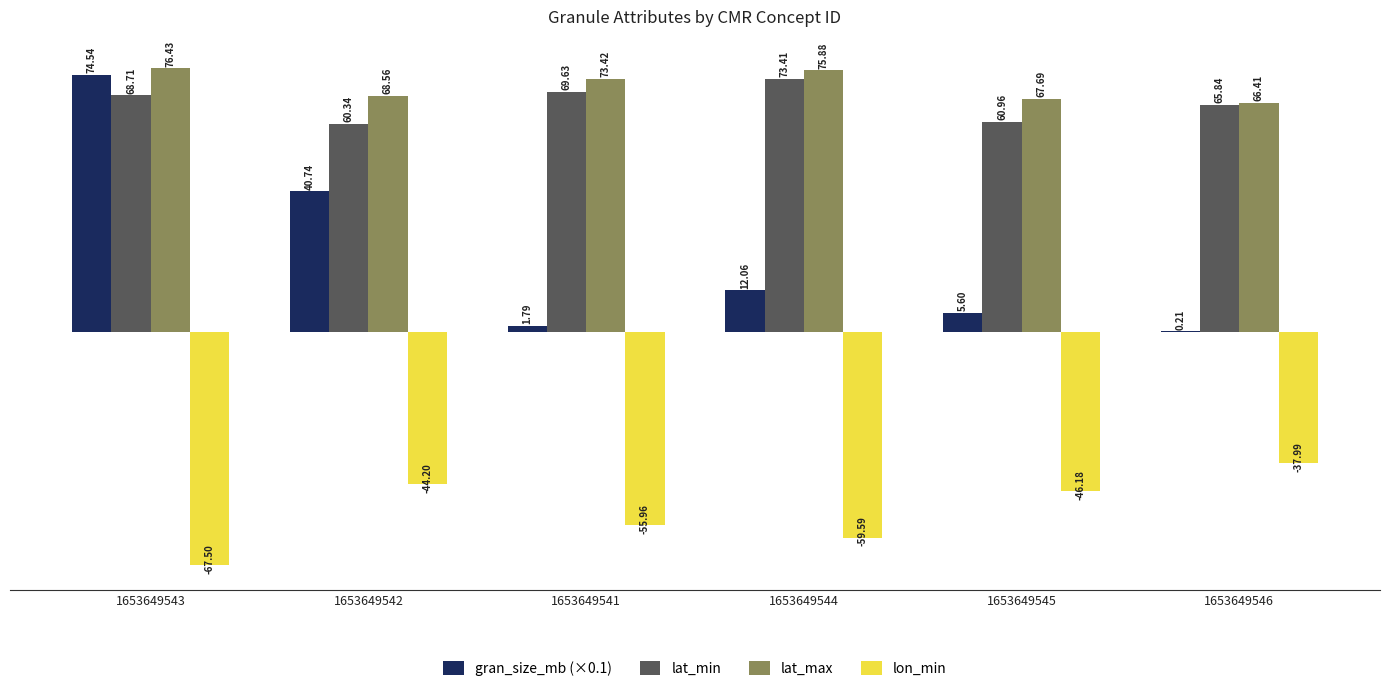

Where does the lat_min series first go above 68?

1653649543